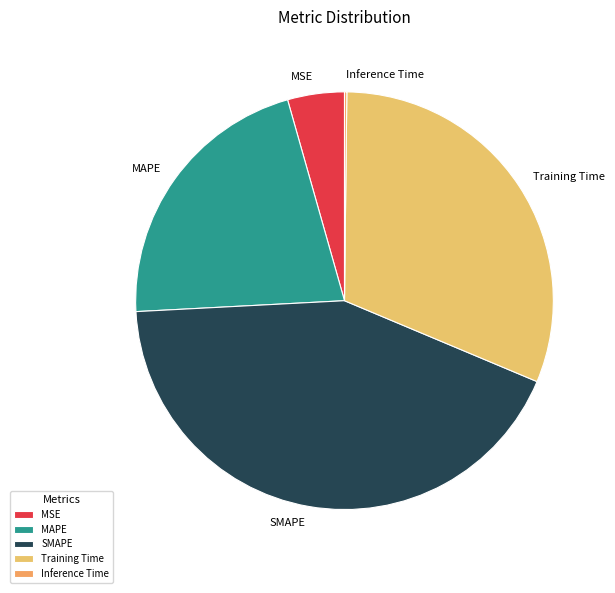

Combined, do SMAPE and MAPE account for over 50%?

Yes